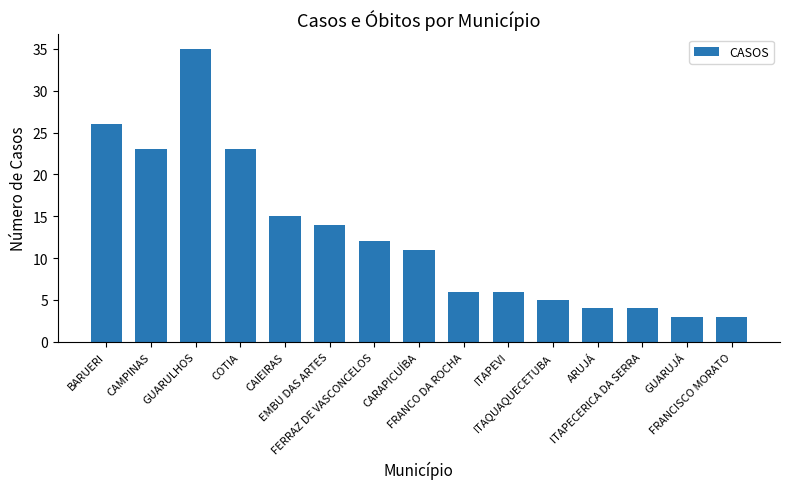

What is the difference between the second highest and minimum values?

23